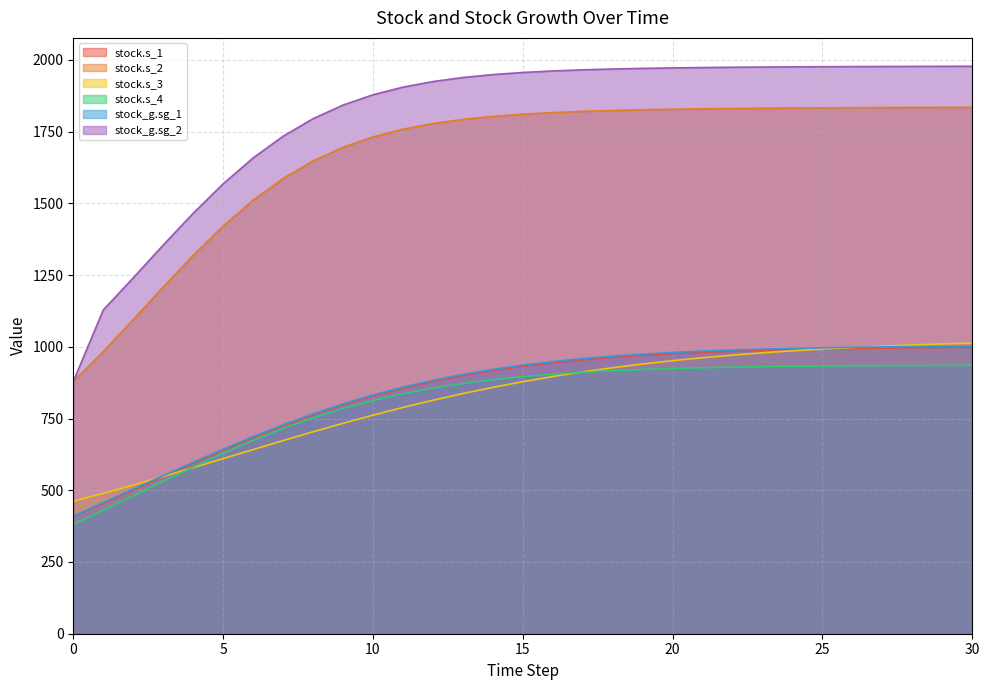

The stock.s_2 series shows 1778.2 at 12. True or false?

True